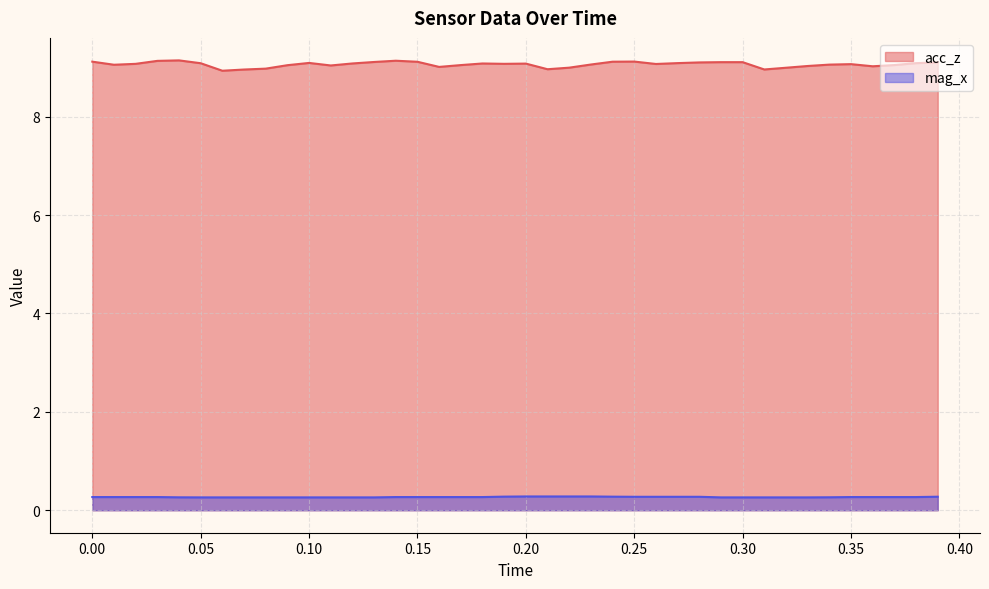

Reading left to right, extract all data points from this chart.

acc_z: 9.1	9.1	9.1	9.1	9.1	9.1	8.9	9.0	9.0	9.0	9.1	9.0	9.1	9.1	9.1	9.1	9.0	9.1	9.1	9.1	9.1	9.0	9.0	9.1	9.1	9.1	9.1	9.1	9.1	9.1	9.1	9.0	9.0	9.0	9.1	9.1	9.0	9.1	9.1	9.1
mag_x: 0.3	0.3	0.3	0.3	0.3	0.3	0.3	0.3	0.3	0.3	0.3	0.3	0.3	0.3	0.3	0.3	0.3	0.3	0.3	0.3	0.3	0.3	0.3	0.3	0.3	0.3	0.3	0.3	0.3	0.3	0.3	0.3	0.3	0.3	0.3	0.3	0.3	0.3	0.3	0.3